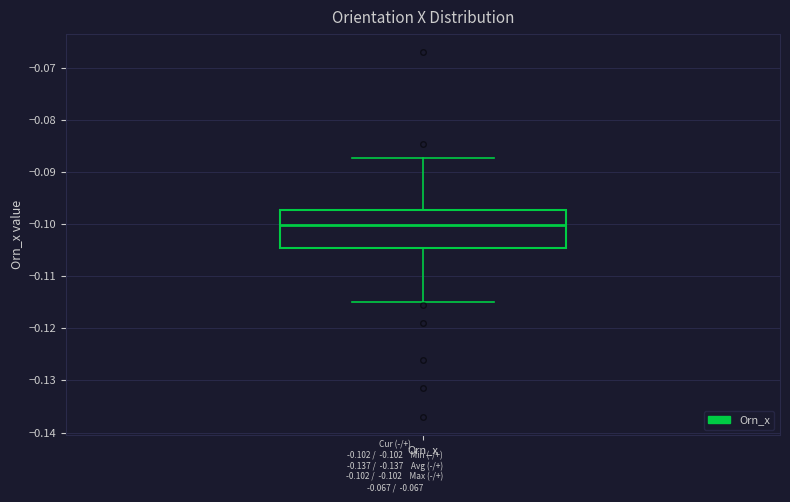

Read this box plot against the y-axis: the position of the median line, the range covered by the box, and the ends of both whiskers. The values are not printed on the chart, so give them approximately, as read against the axis.

median -0.100, box -0.105 to -0.097, whiskers -0.115 to -0.087